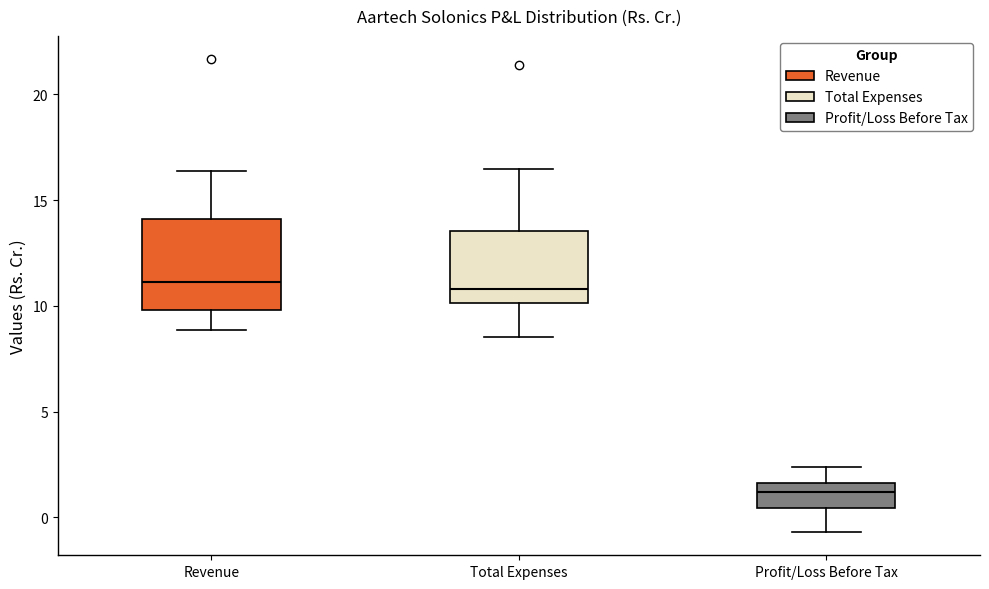

Comparing the boxes themselves (not the whiskers), which one is the tallest?

Revenue